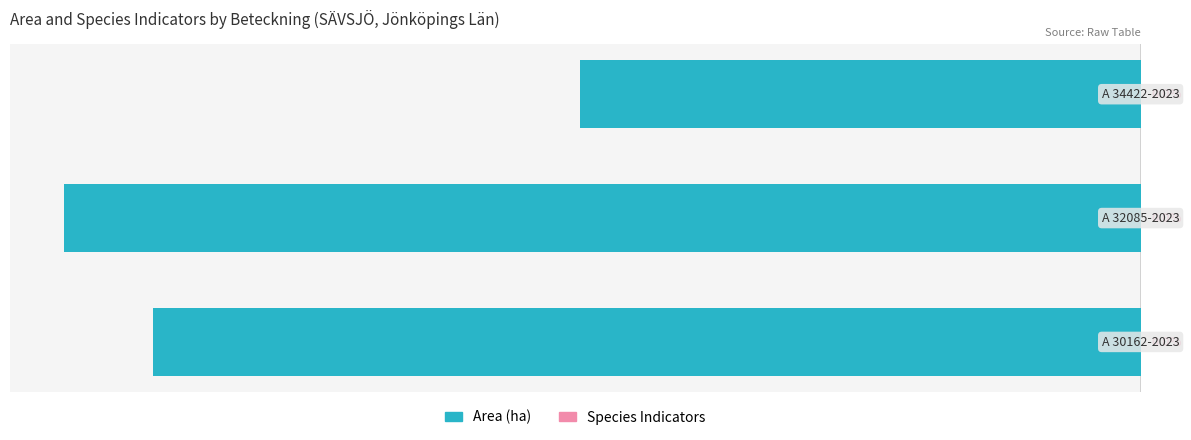

Does the chart contain any negative values?

Yes